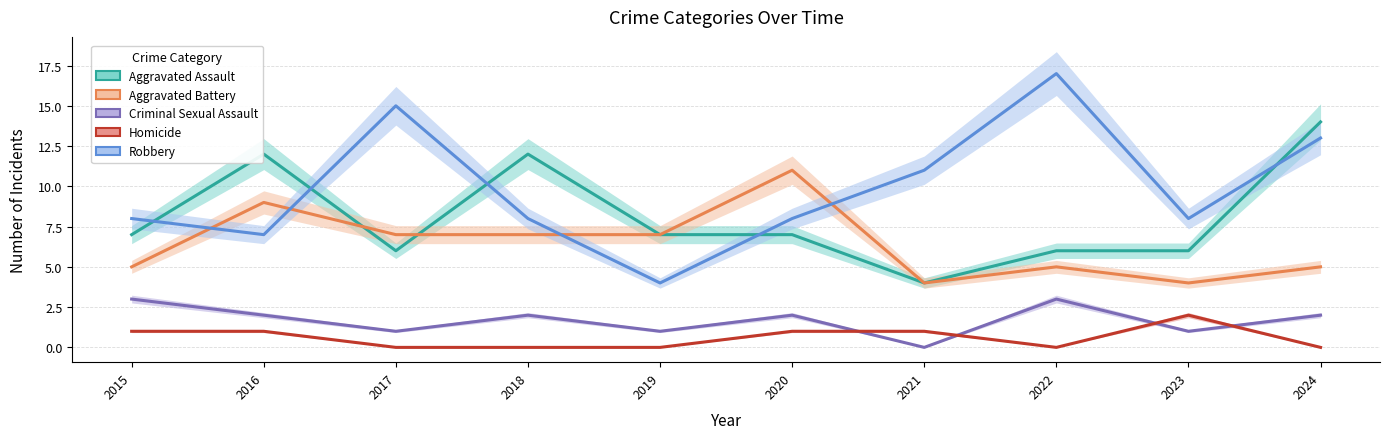

At which category is the sum across all series the highest?

2024